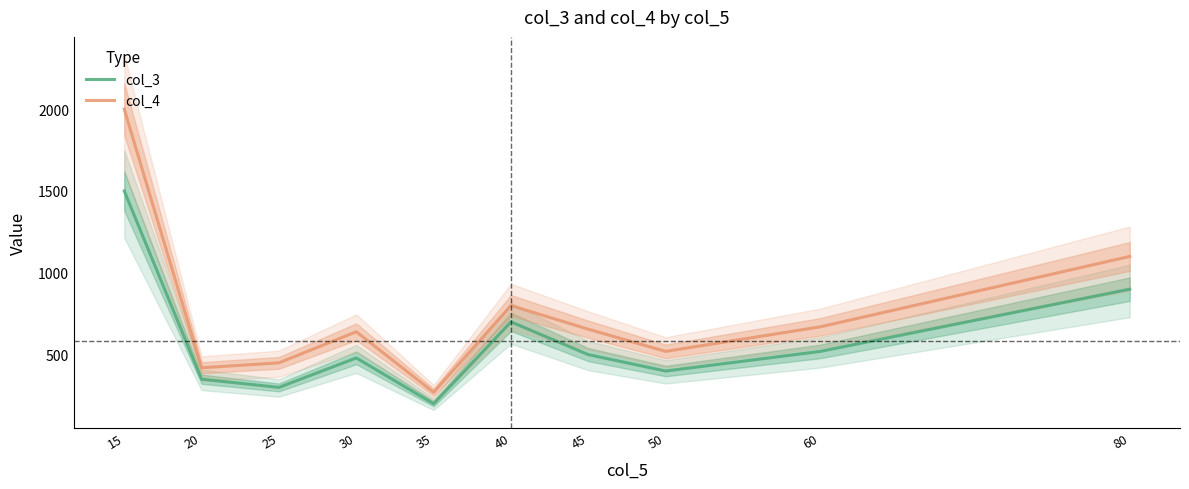

What is the sum of all col_4 values?

7525.4